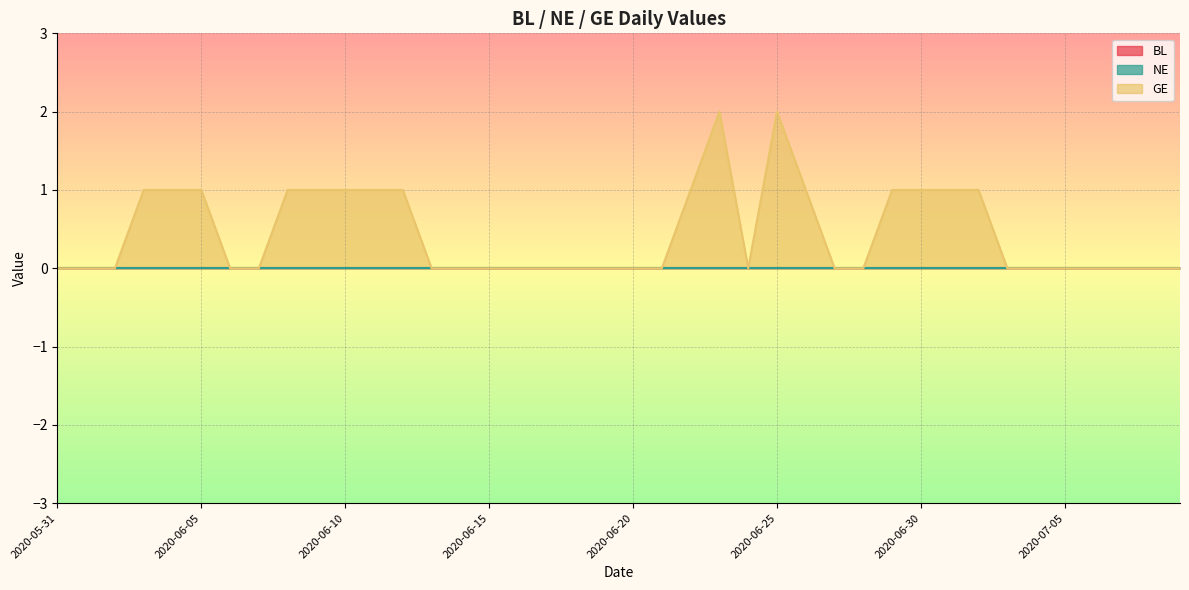

Reading right to left, list all the values displayed in this chart.

BL: 0	0	0	0	0	0	0	0	0	0	0	0	0	0	0	0	0	0	0	0	0	0	0	0	0	0	0	0	0	0	0	0	0	0	0	0	0	0	0	0
NE: 0	0	0	0	0	0	0	0	0	0	0	0	0	0	0	0	0	0	0	0	0	0	0	0	0	0	0	0	0	0	0	0	0	0	0	0	0	0	0	0
GE: 0	0	0	0	0	0	0	1	1	1	1	0	0	1	2	0	2	1	0	0	0	0	0	0	0	0	0	1	1	1	1	1	0	0	1	1	1	0	0	0